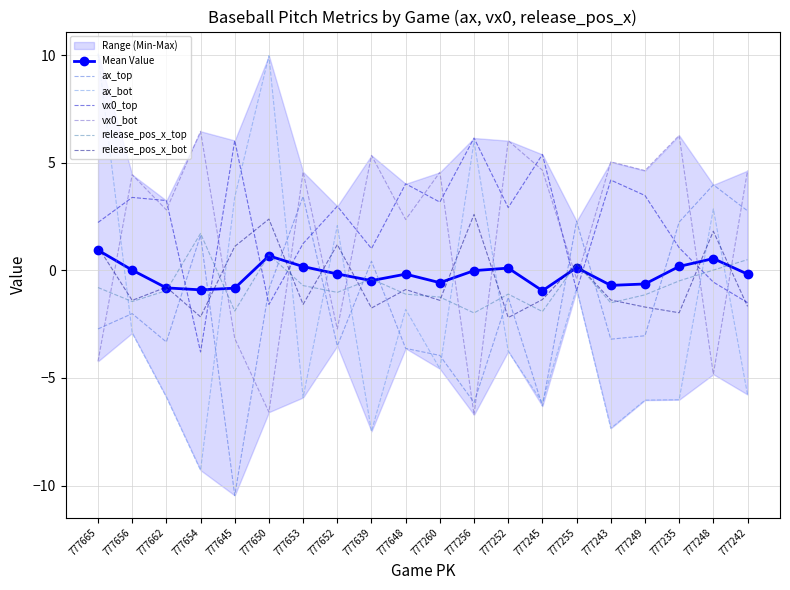

List the series in order of their peak value, lowest first.

release_pos_x_top, release_pos_x_bot, ax_top, vx0_top, vx0_bot, ax_bot